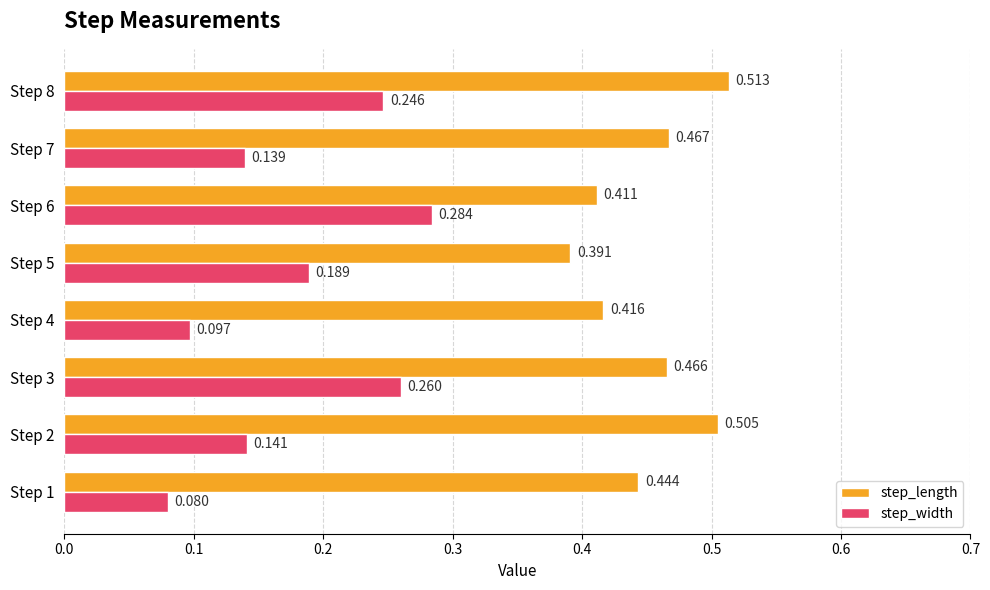

Rank the series at Step 7 from highest to lowest value.

step_length, step_width